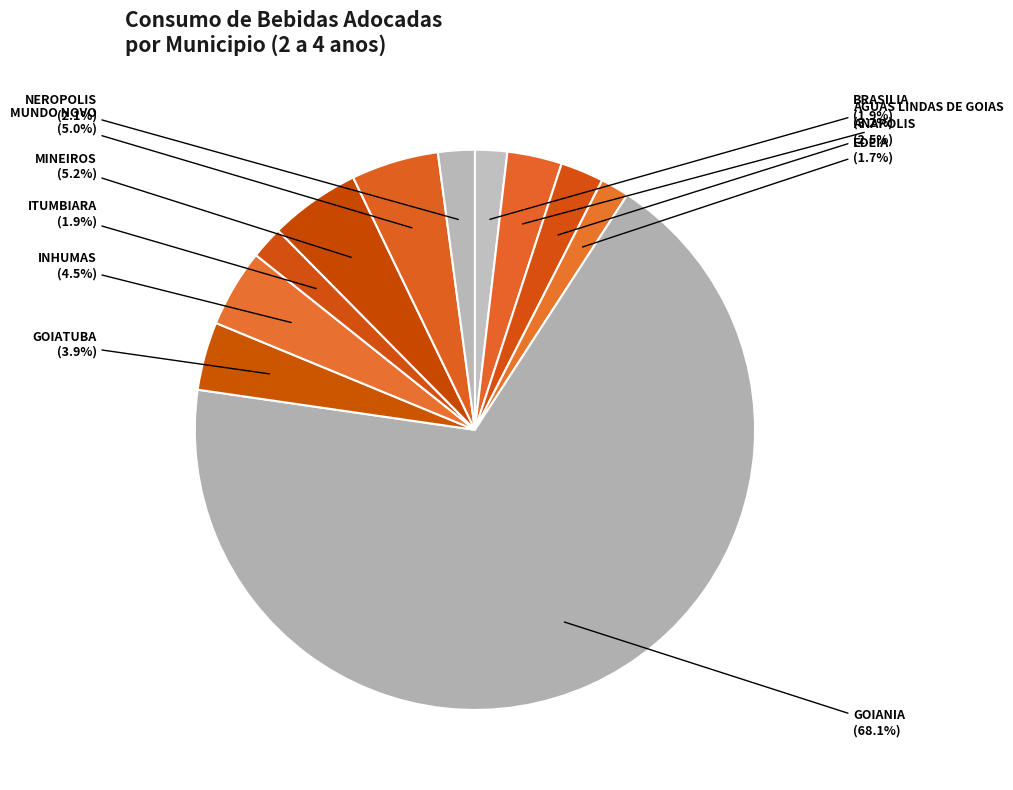

Is GOIANIA the majority of the pie?

Yes